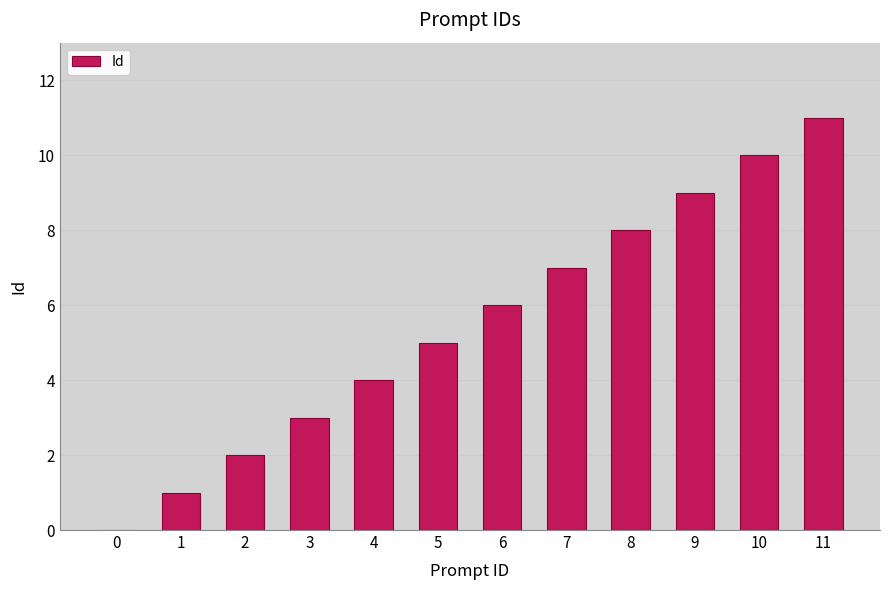

Reading left to right, list all the values displayed in this chart.

0	1	2	3	4	5	6	7	8	9	10	11